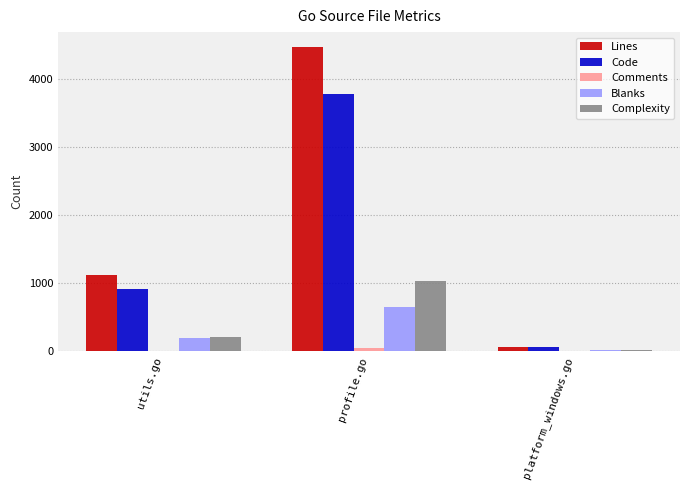

Which series has the largest total across all categories?

Lines